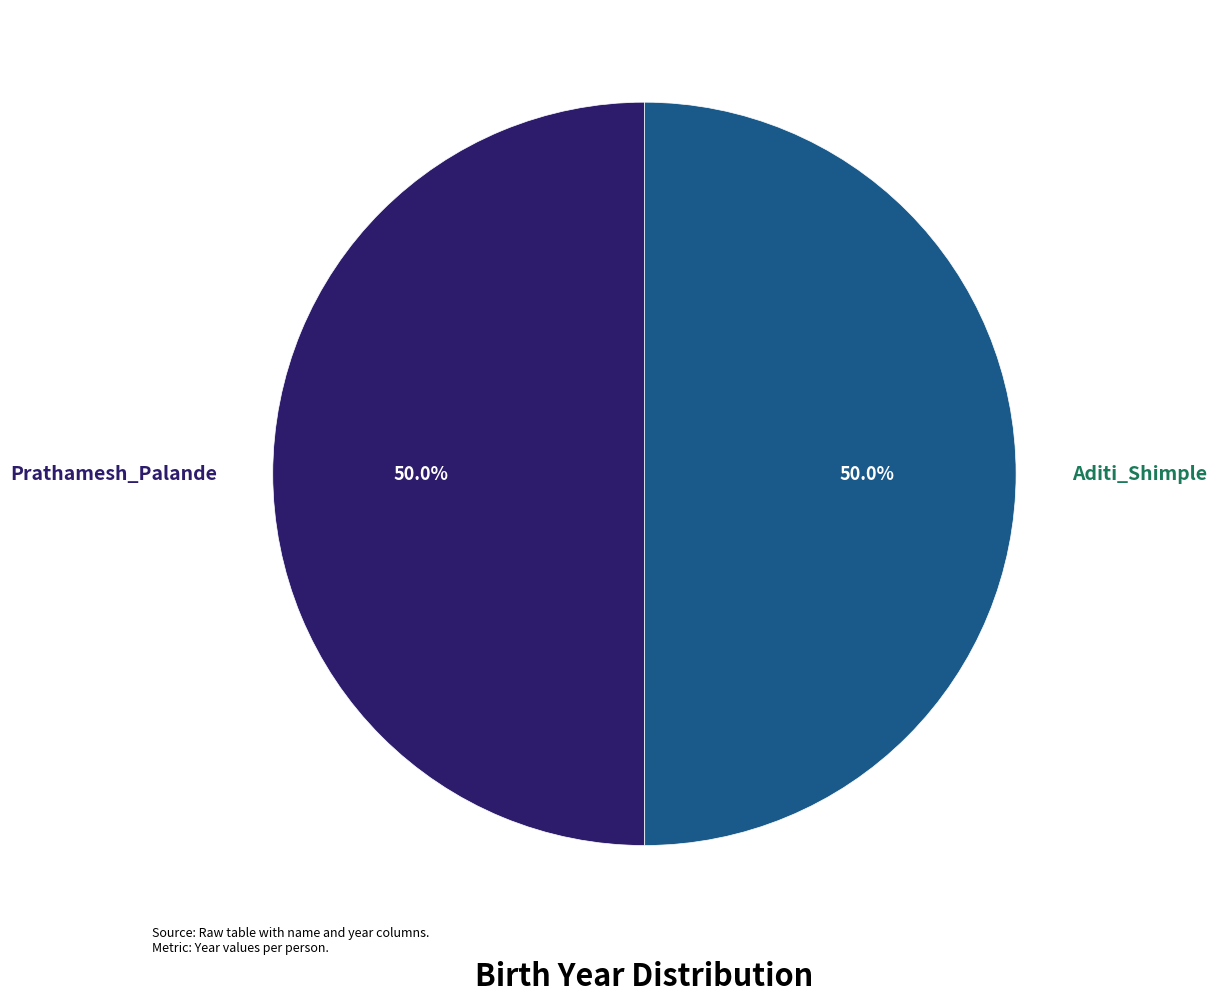

What is the ratio of the value at Aditi_Shimple to the value at Prathamesh_Palande?

1.0